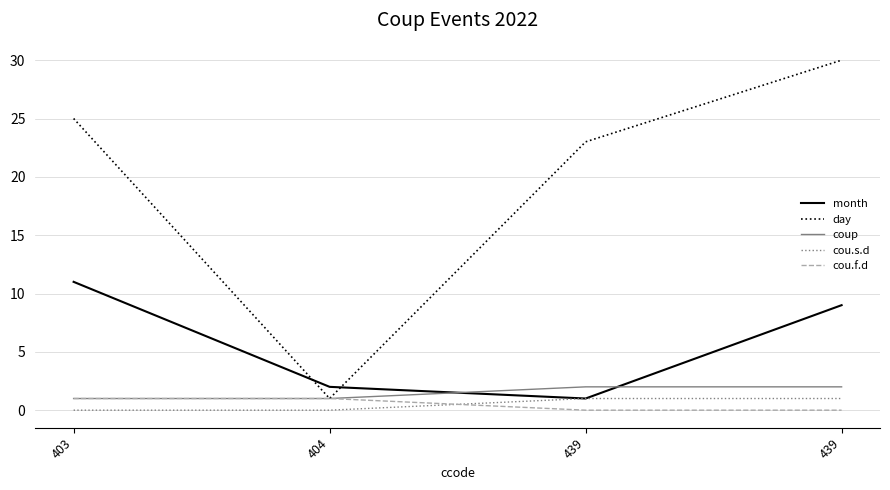

Reading left to right, transcribe all the data shown in this chart.

month: 403=11	404=2	439=1	439=9
day: 403=25	404=1	439=23	439=30
coup: 403=1	404=1	439=2	439=2
cou.s.d: 403=0	404=0	439=1	439=1
cou.f.d: 403=1	404=1	439=0	439=0